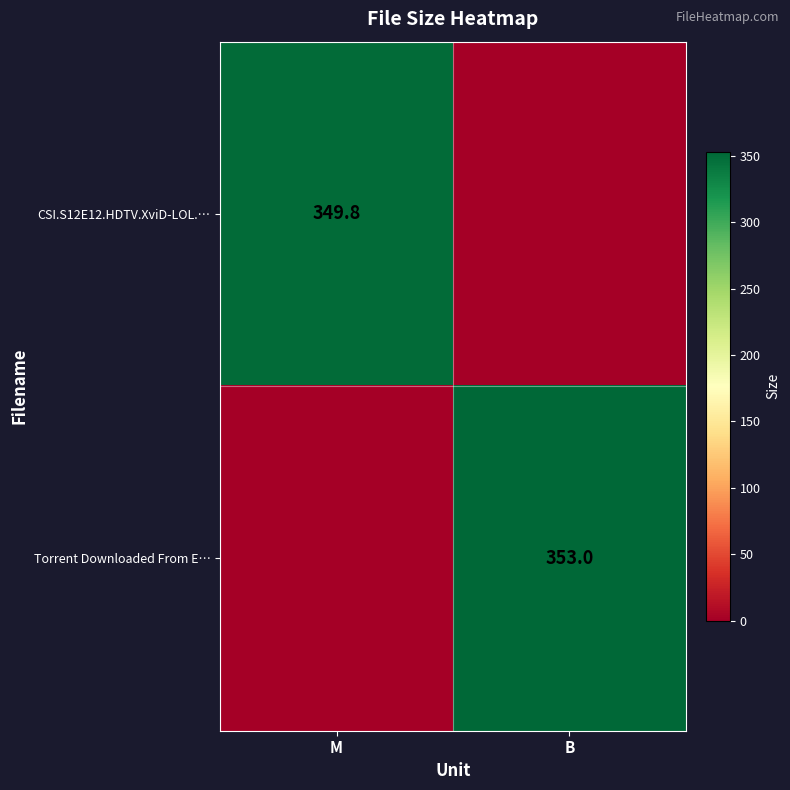

True or false: CSI.S12E12.HDTV.XviD-LOL.… has a value of 349.8 at M.

True